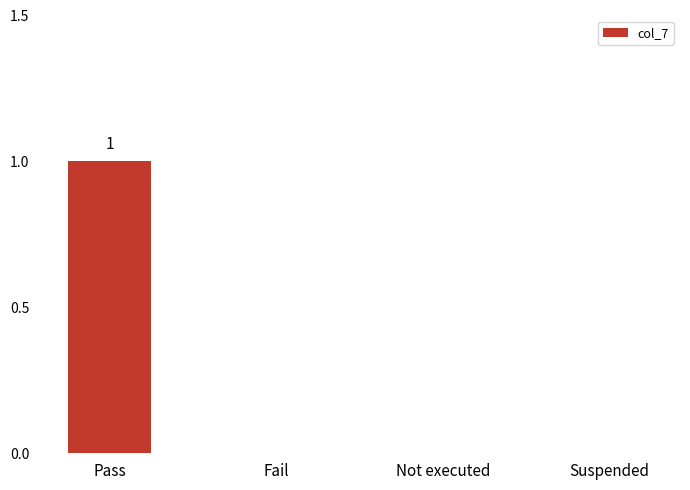

Reading right to left, transcribe all the data shown in this chart.

Suspended=0	Not executed=0	Fail=0	Pass=1